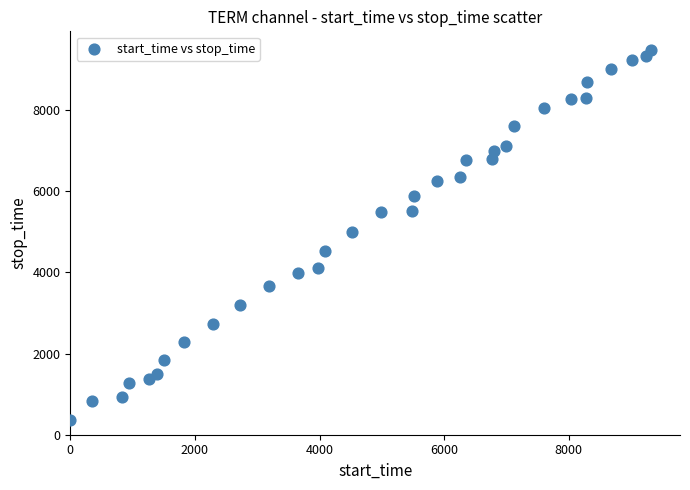

What is the range of Y values (max minus min)?

9125